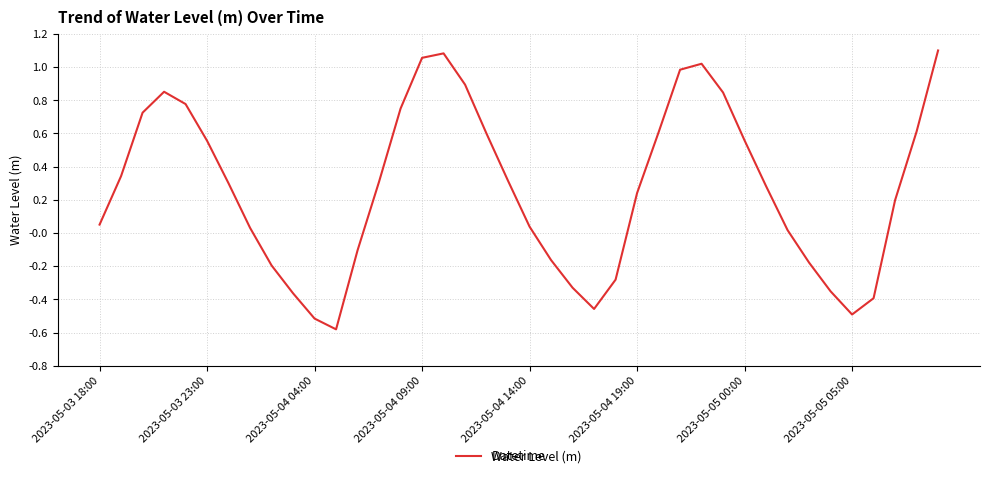

What is the minimum value shown in the chart?

-0.6